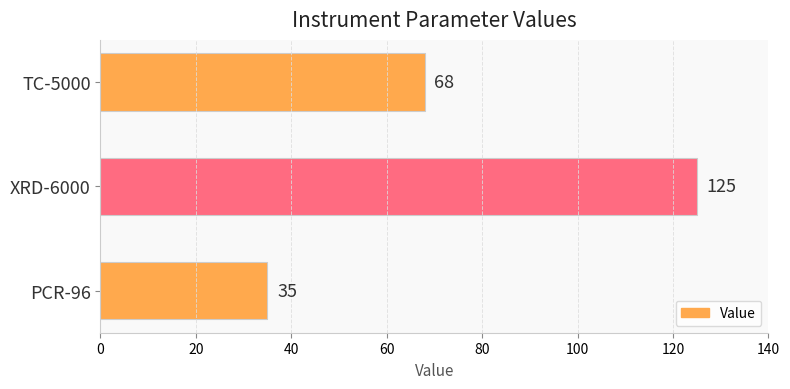

Which has a higher value, PCR-96 or XRD-6000?

XRD-6000